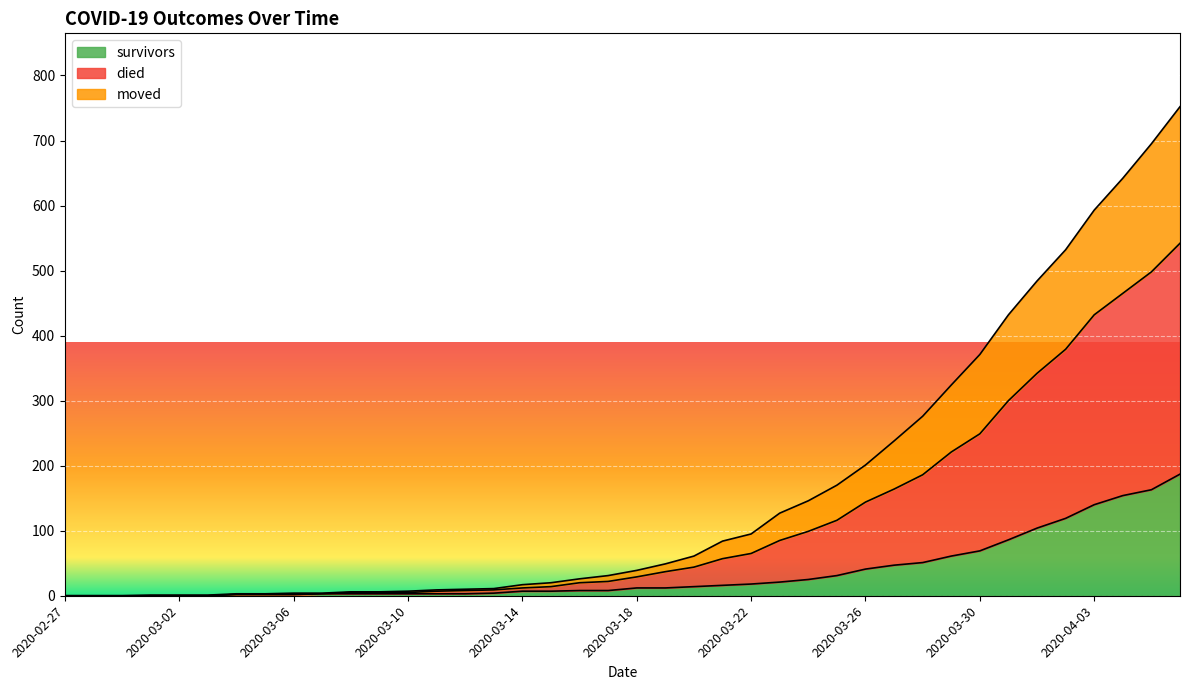

What is the sum of the moved values at 2020-03-10 and 2020-02-27?

5